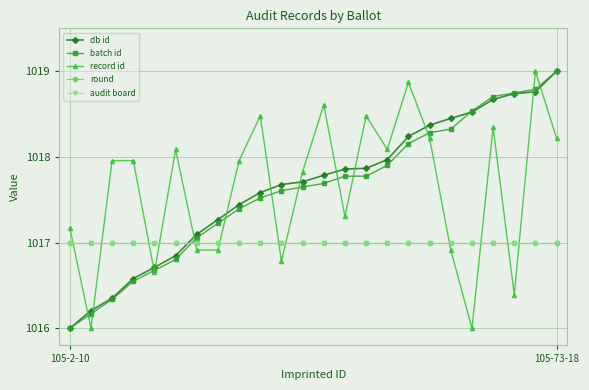

What is the value of the round point at the 8th from the left?

1017.0